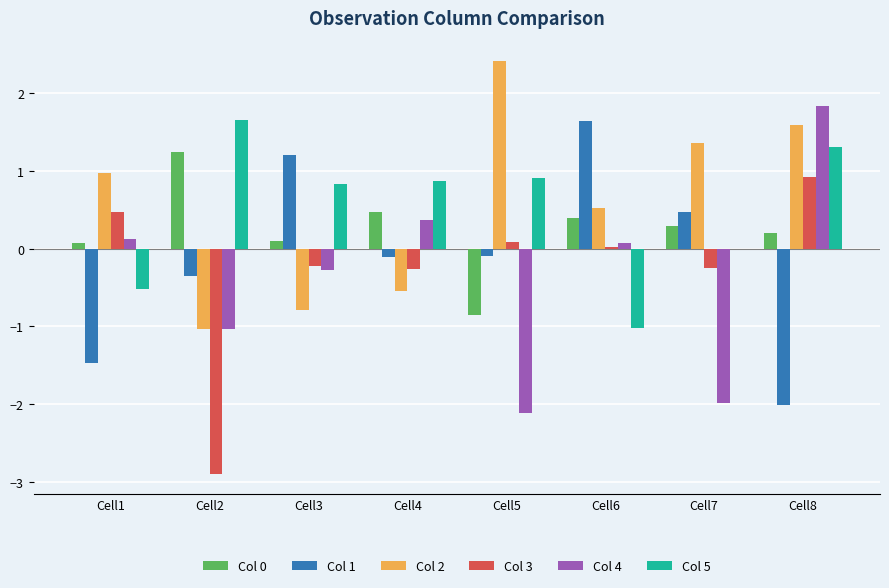

What is the total value across all series at Cell2?

-2.4